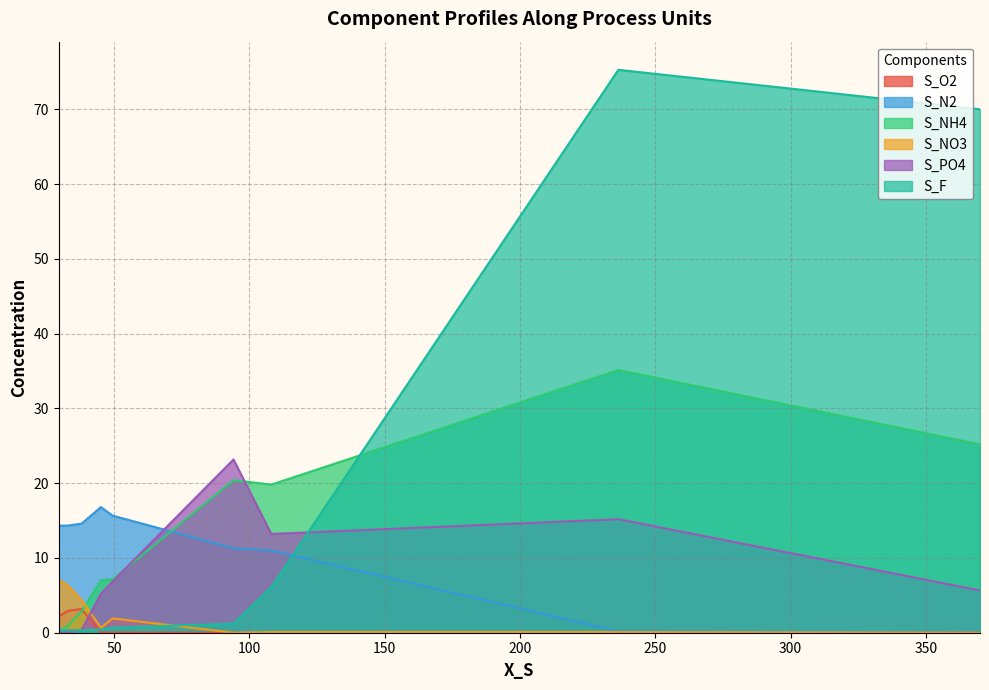

Does the chart display data point markers on the line(s)?

No